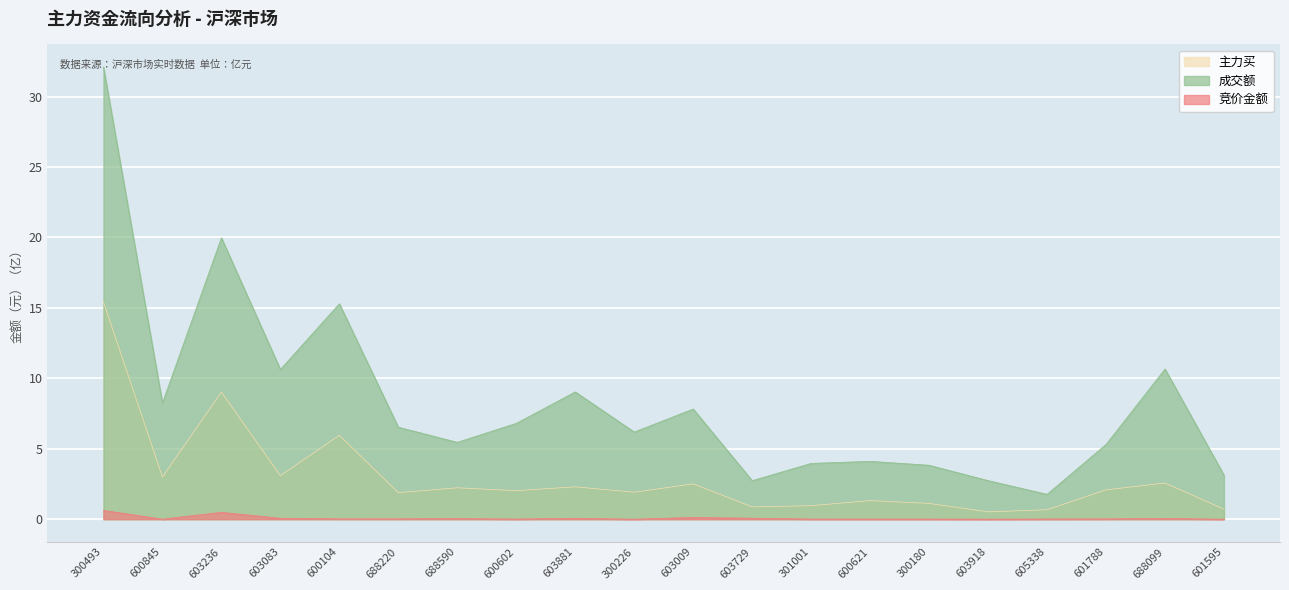

What is the total value across all series at 603918?

3.3